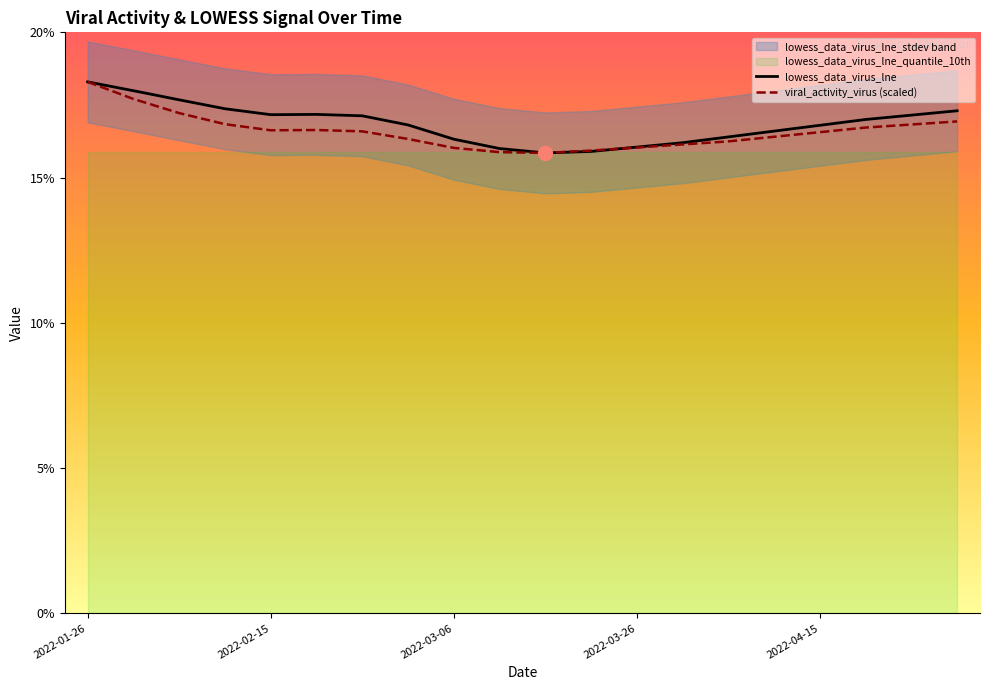

How many interior local peaks does the viral_activity_virus (scaled) series have?

1